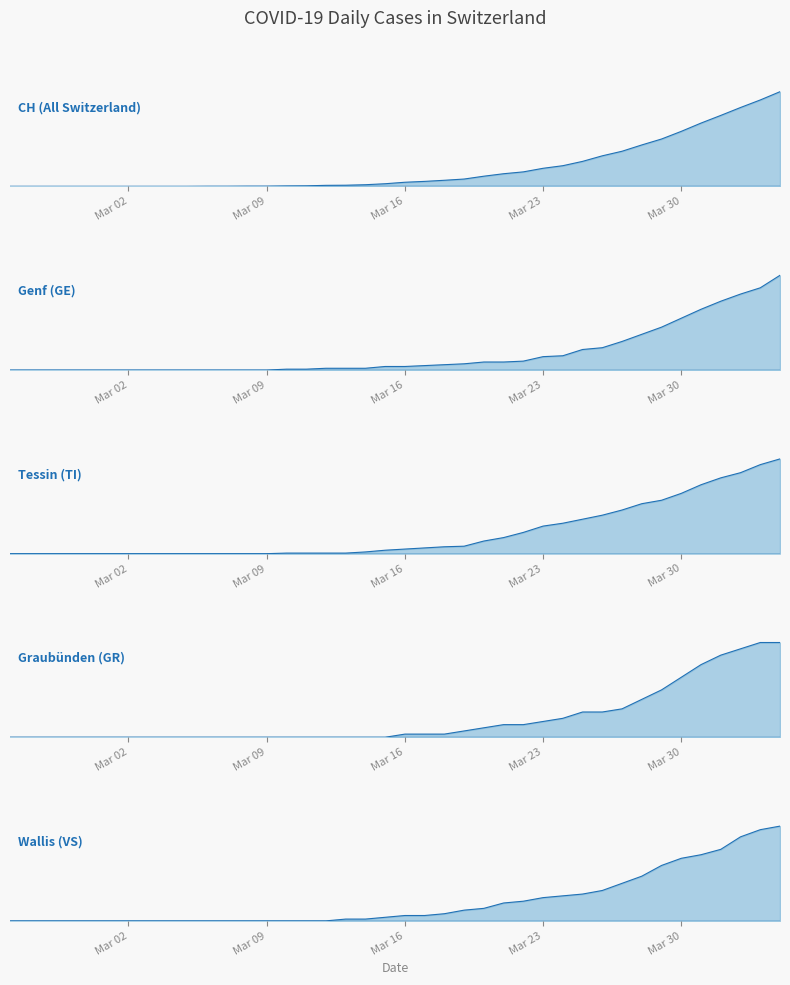

True or false: CH and GR intersect in this chart.

False